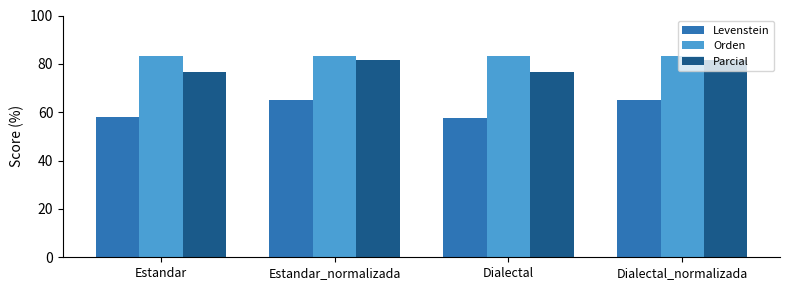

What position from the left is Estandar?

1